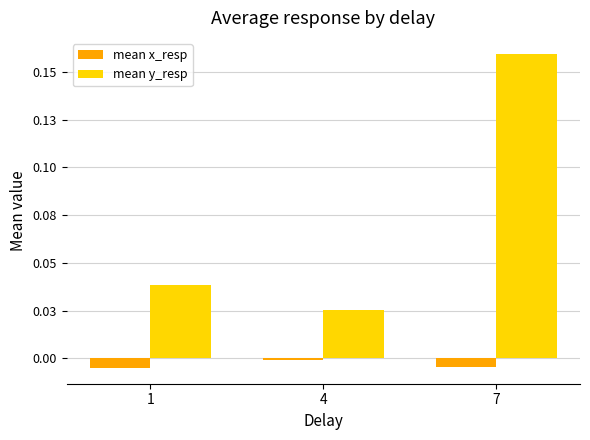

What are all the series names shown in the legend?

mean x_resp, mean y_resp